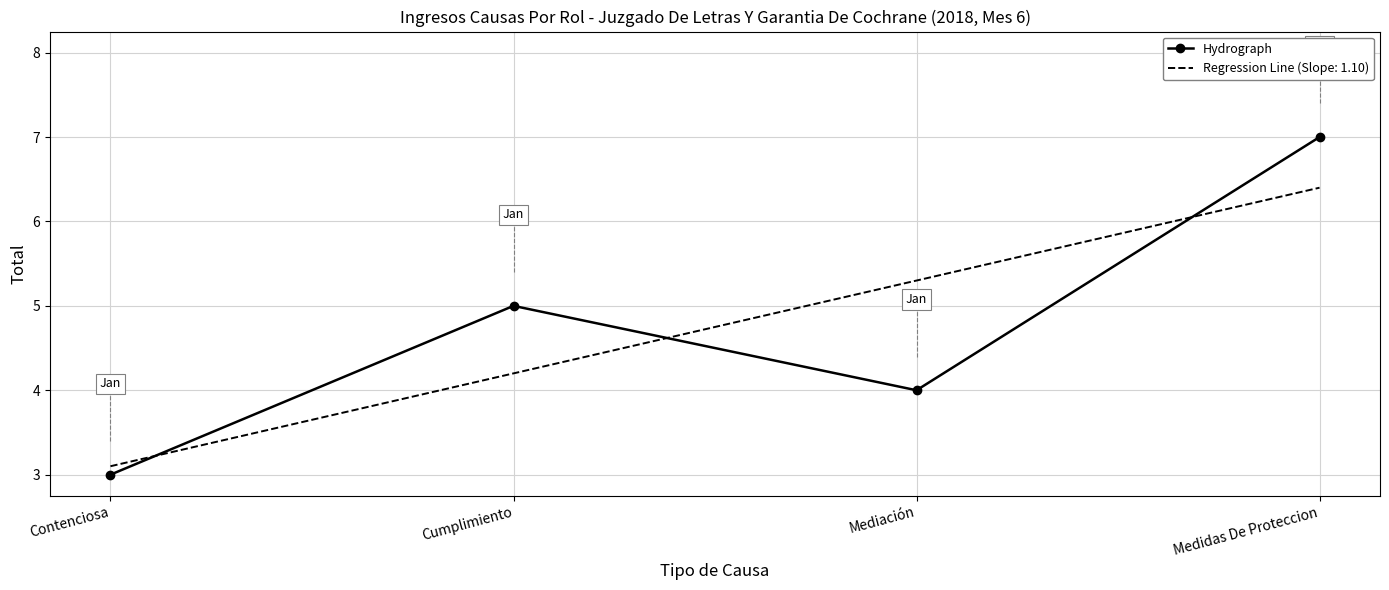

True or false: Regression Line (Slope: 1.10) has more than 2 interior local peaks.

False